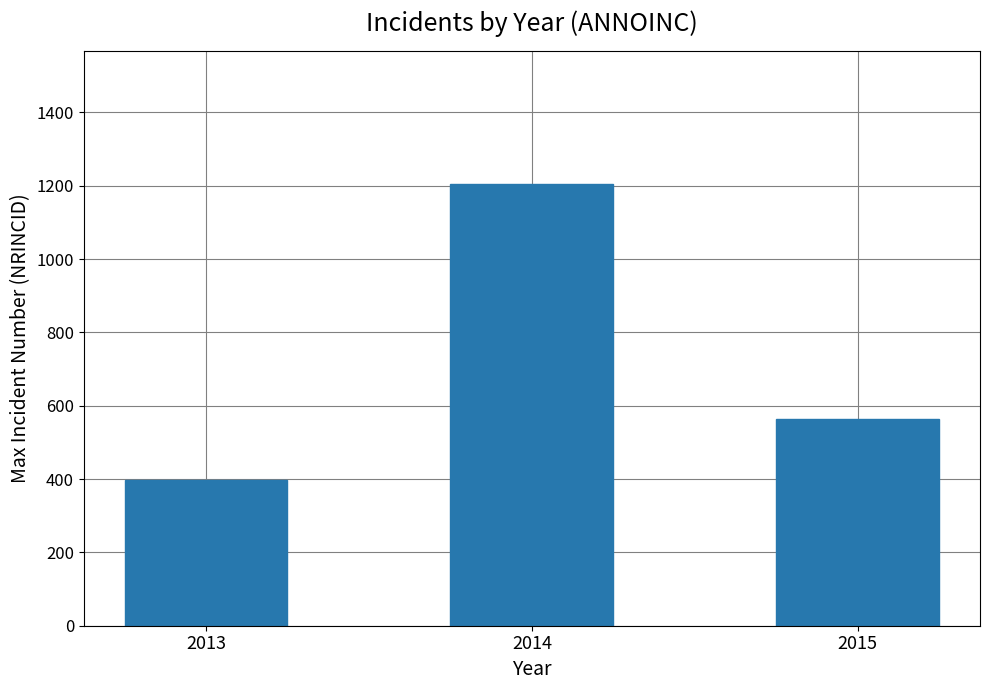

Count the values in the range 397 to 1205.

3